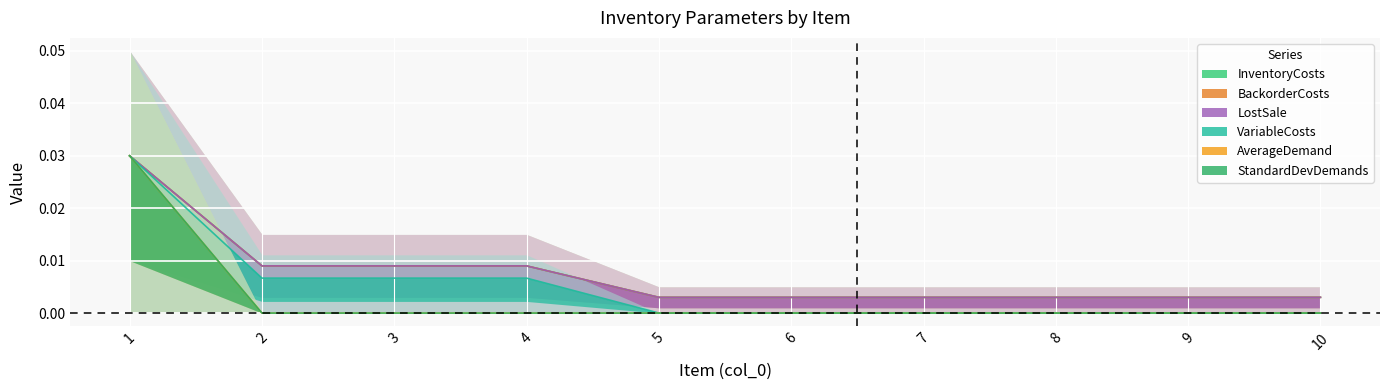

Which category has the highest value in the InventoryCosts series?

1